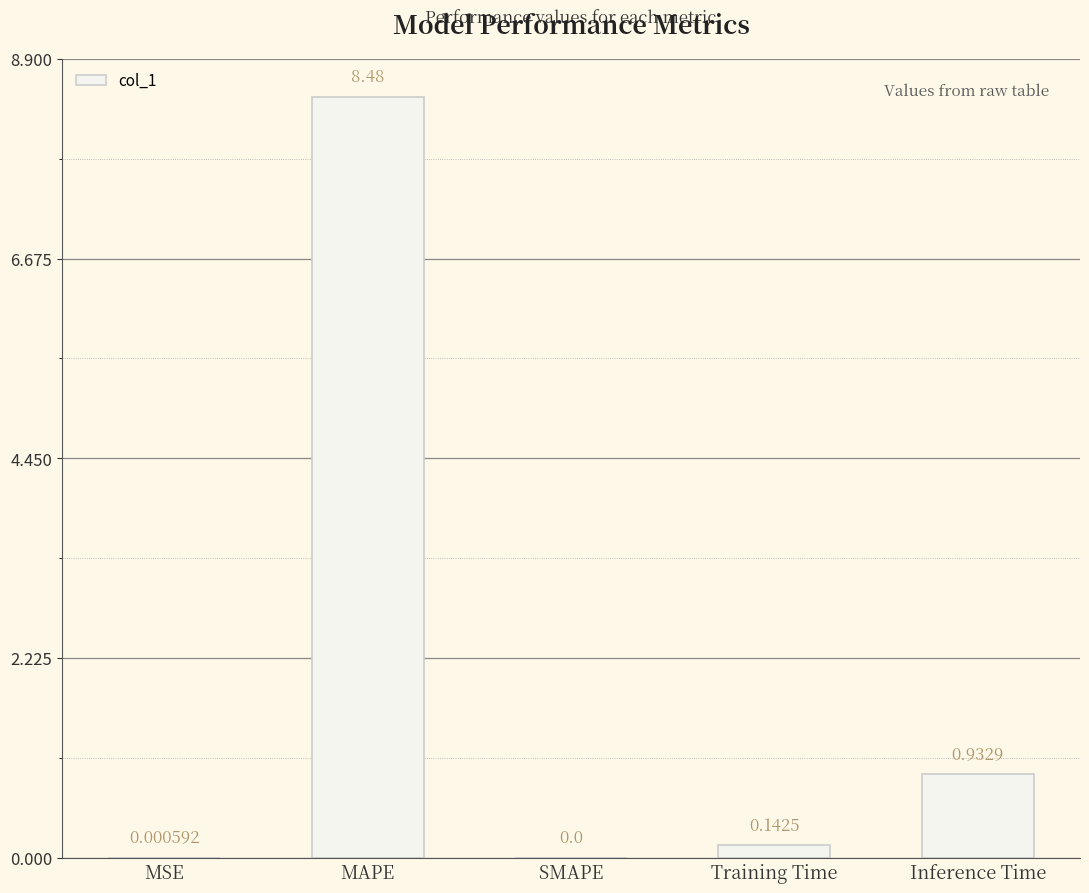

Which category has the highest value across all series?

MAPE